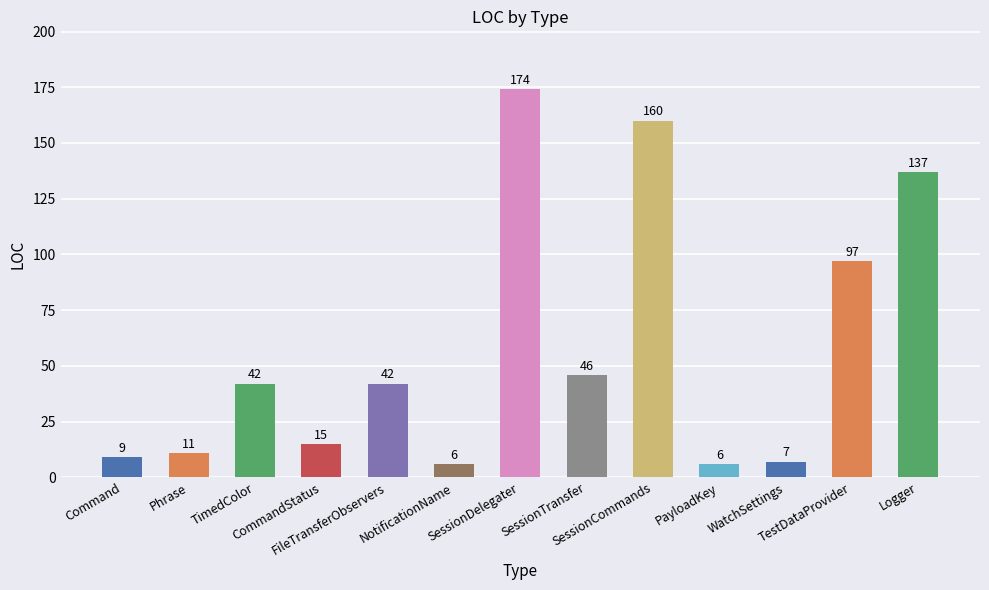

How many values are below 42?

6